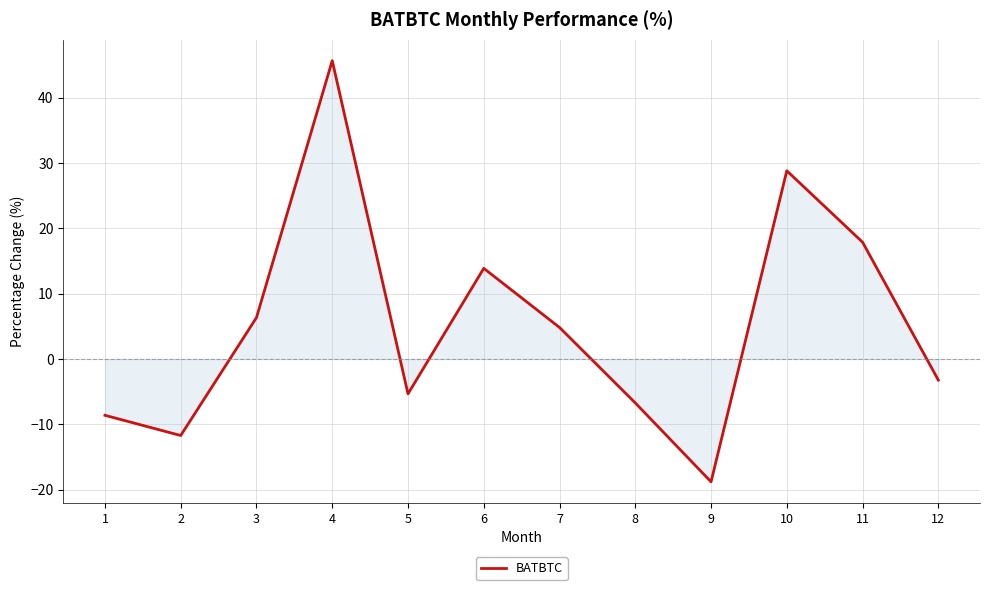

Where is the first local minimum?

2